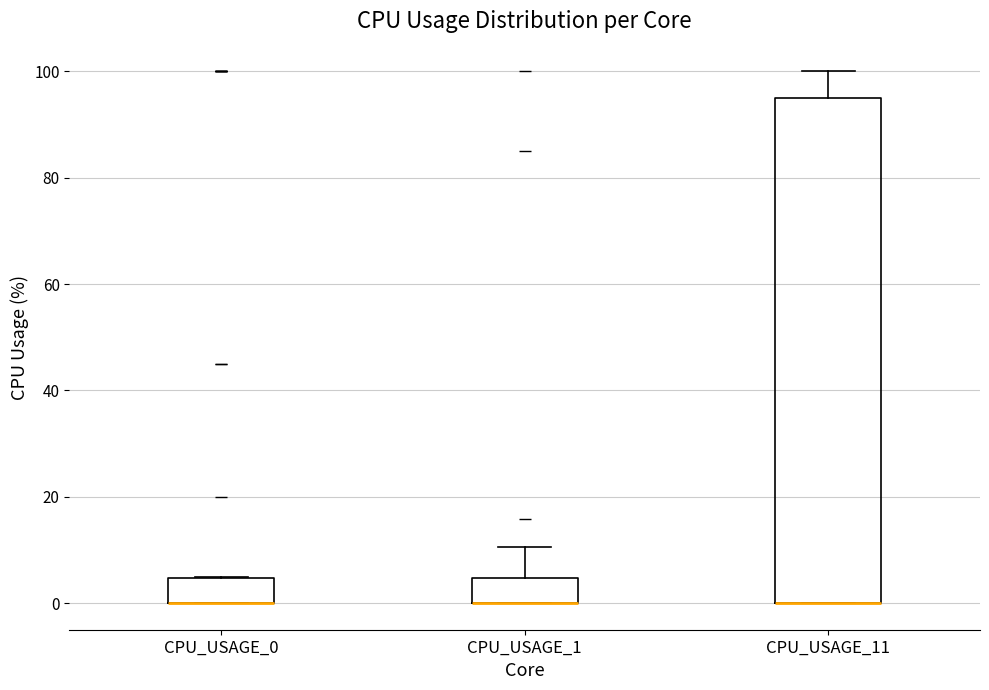

Which box is the tallest, from its lower edge to its upper edge?

CPU_USAGE_11